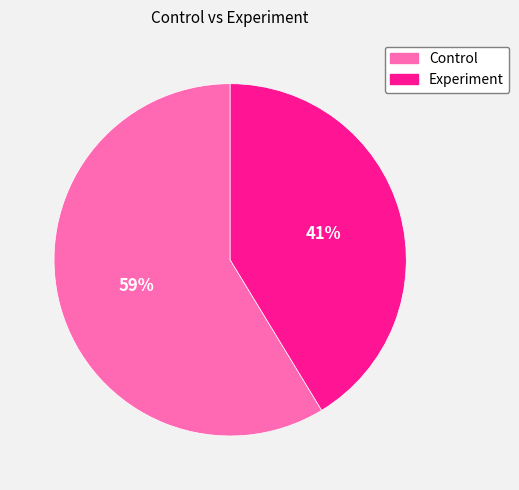

To the nearest percent, what is the average slice percentage?

50%